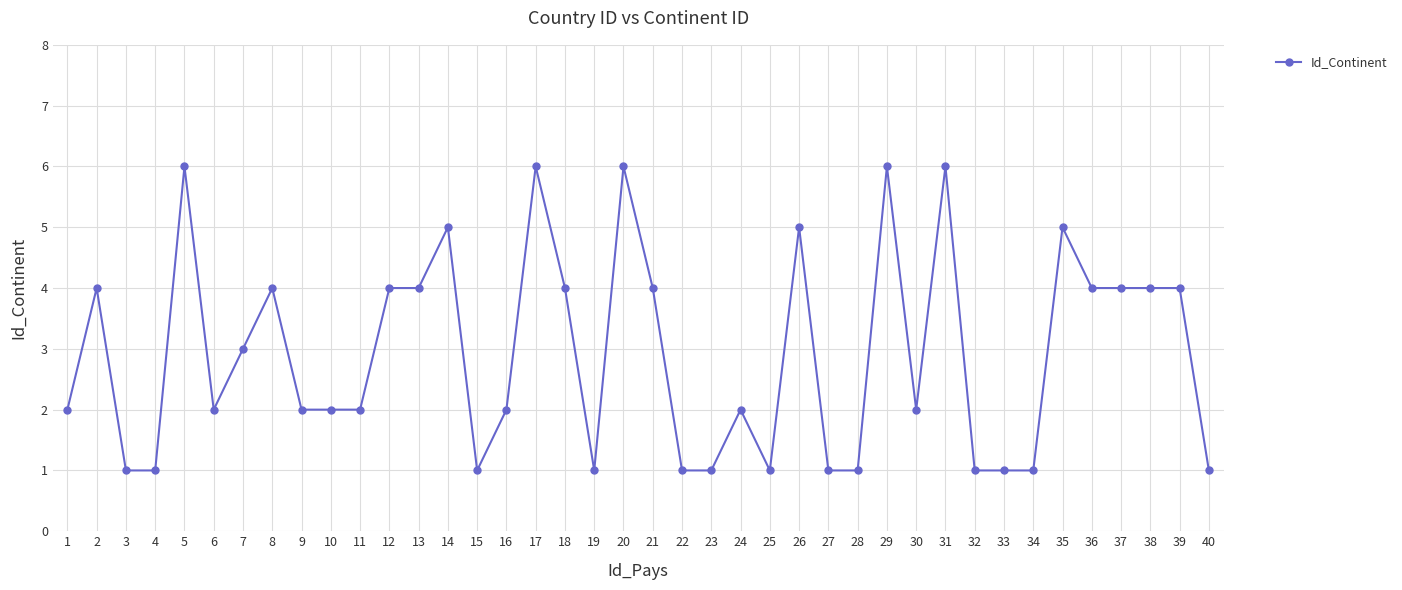

What is the ratio of the value at 35 to the value at 40?

5.0